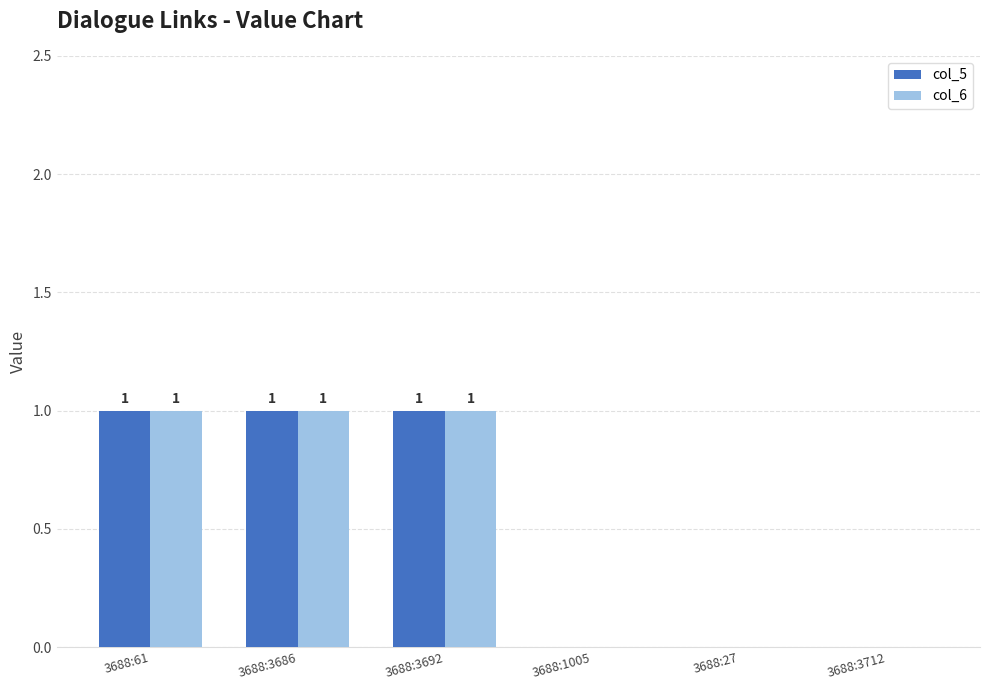

How many col_5 values are between 0 and 1?

6